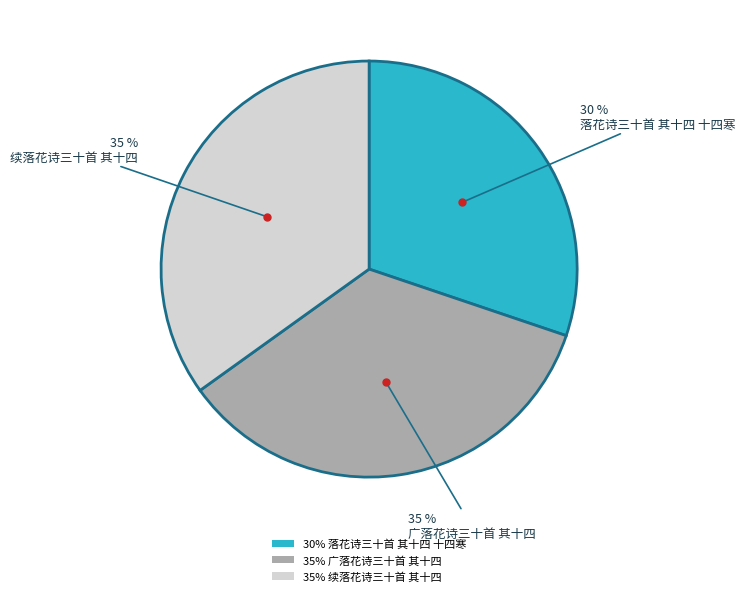

Is there any slice that represents more than half of the pie?

No